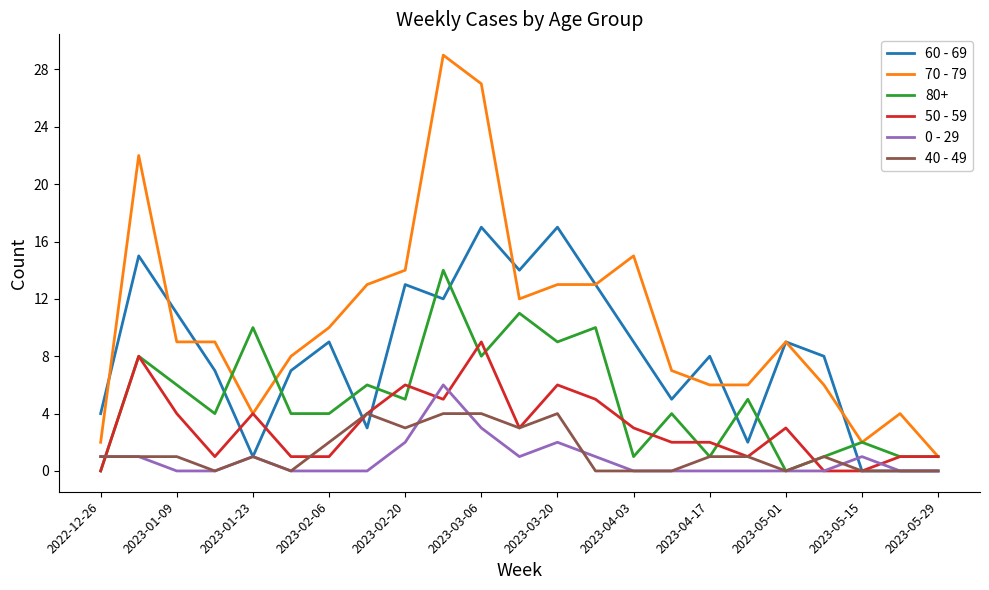

True or false: 70 - 79 and 40 - 49 intersect in this chart.

False